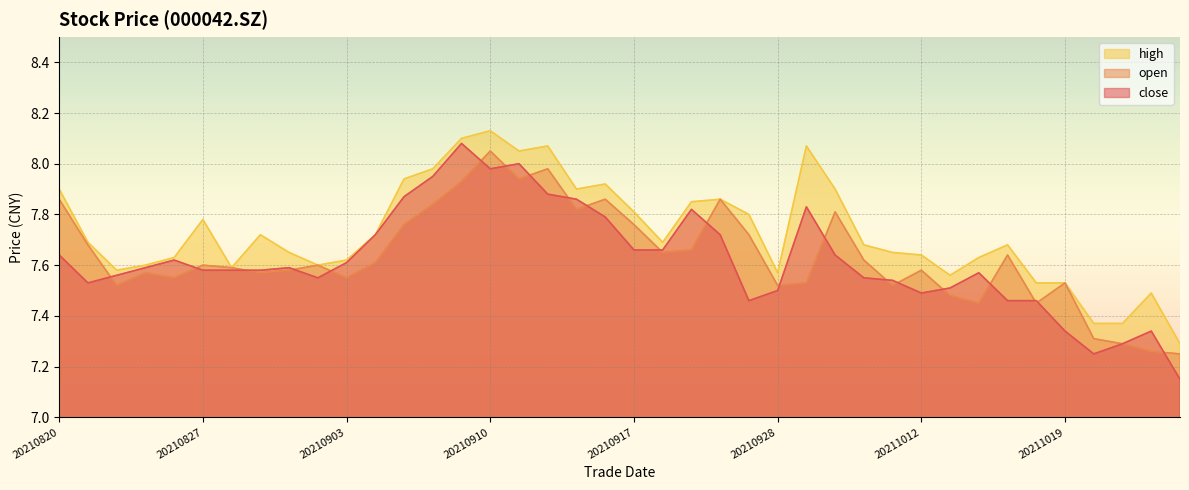

Is the value of close at 20210826 greater than the value of high at 20210827?

No